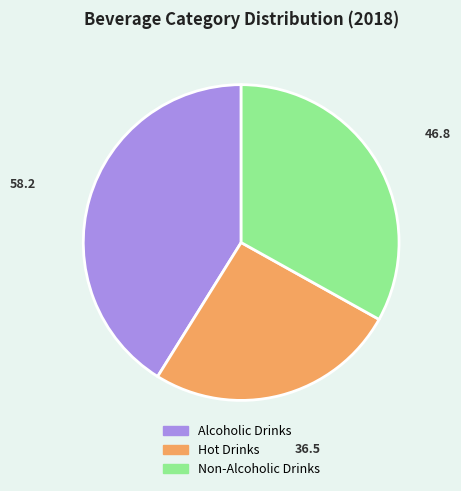

Rank the categories by value from highest to lowest.

Alcoholic Drinks, Non-Alcoholic Drinks, Hot Drinks